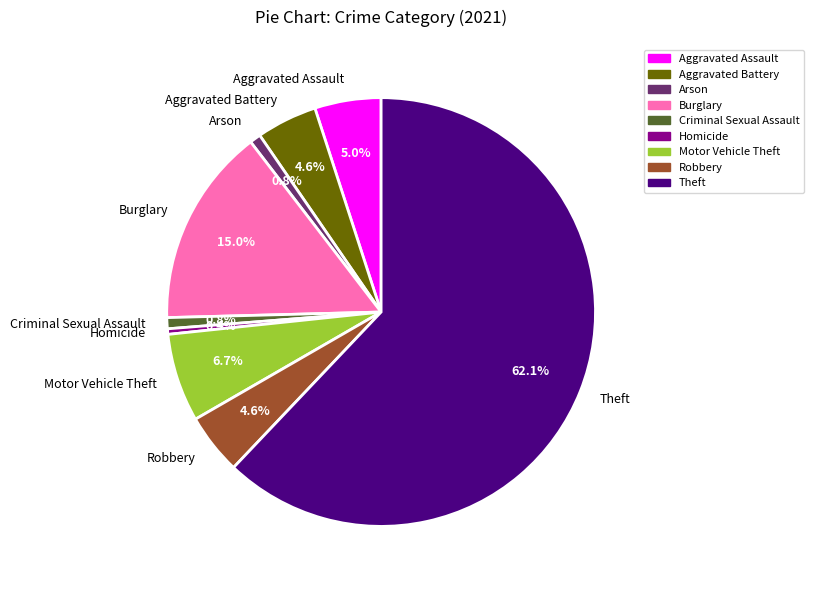

True or false: Aggravated Assault accounts for 5% of the total.

True